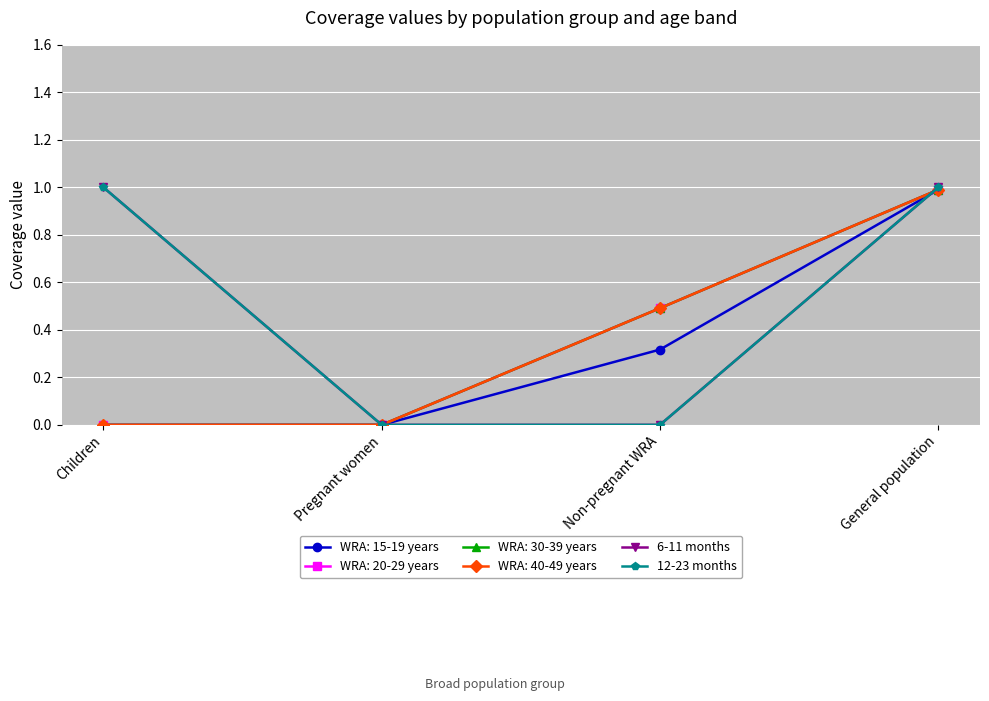

True or false: 12-23 months and 6-11 months cross at least once.

False